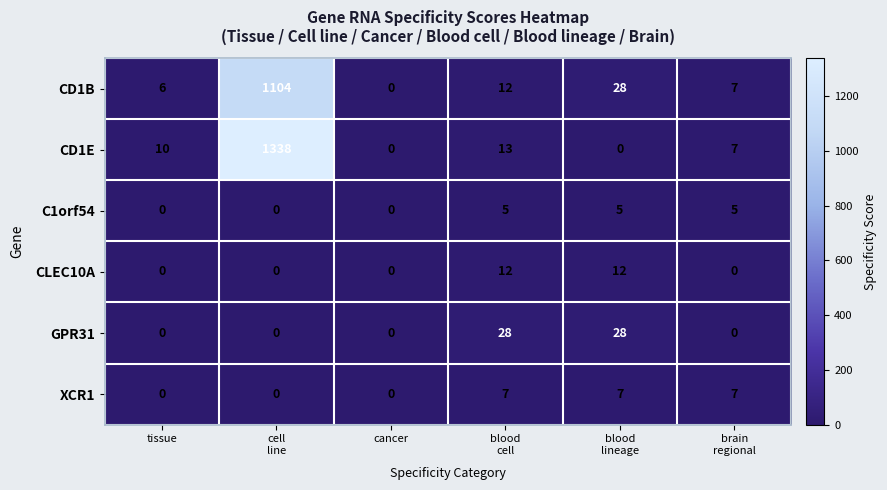

What is the sum of all CLEC10A values?

24